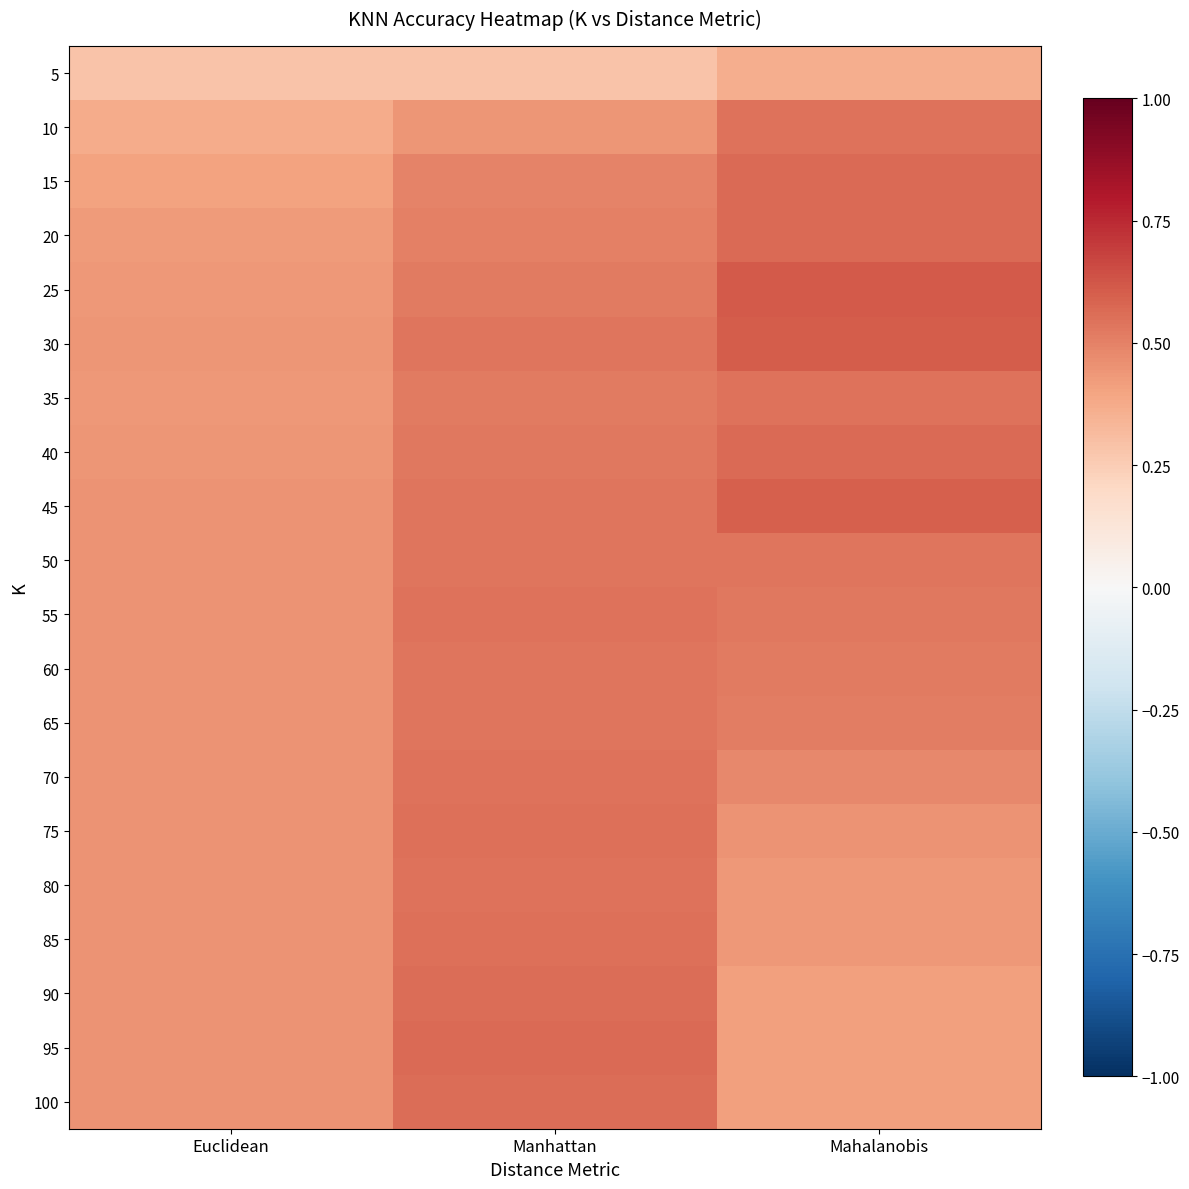

Count the number of data series in this chart.

20